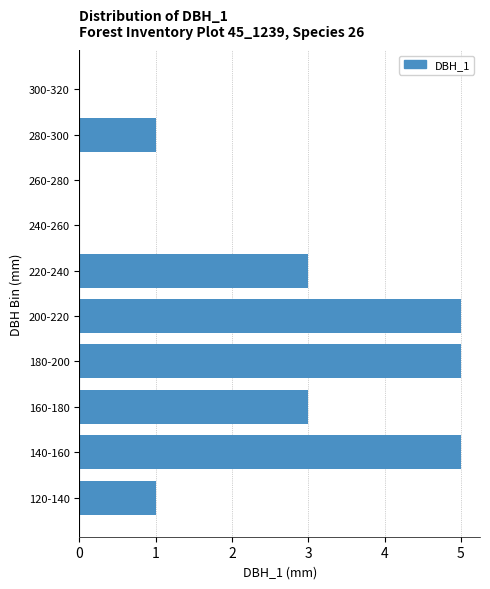

Reading bottom to top, what are all the values shown in this chart?

120-140=1	140-160=5	160-180=3	180-200=5	200-220=5	220-240=3	240-260=0	260-280=0	280-300=1	300-320=0